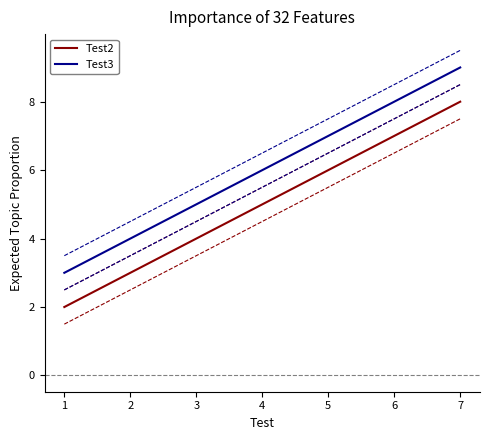

Is it true that Test3 equals 5 at 1?

False